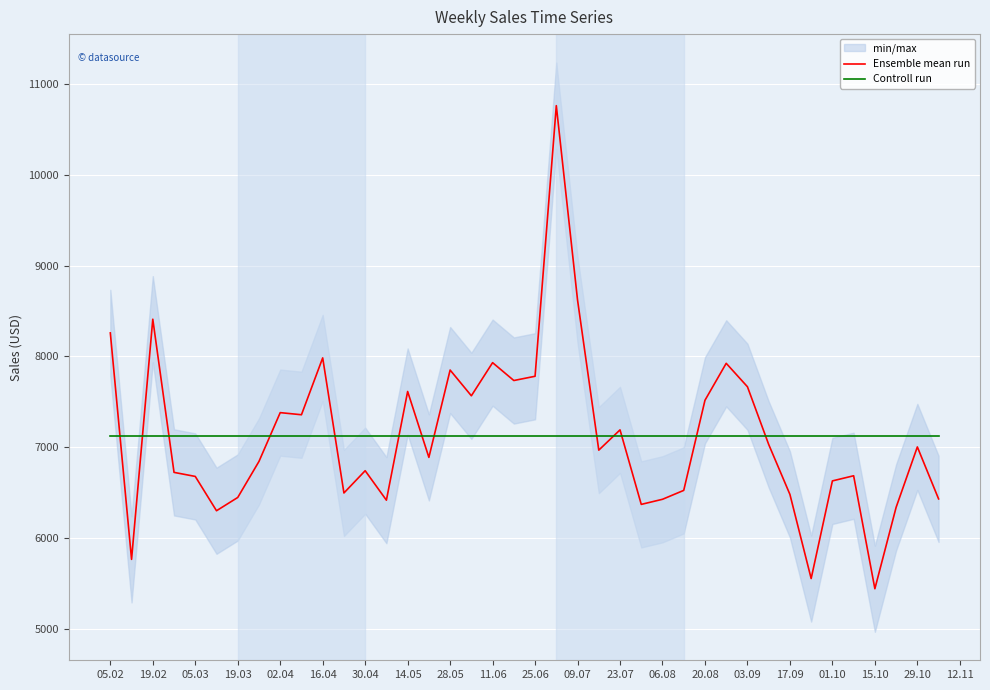

Which series has the largest range (max minus min)?

Ensemble mean run